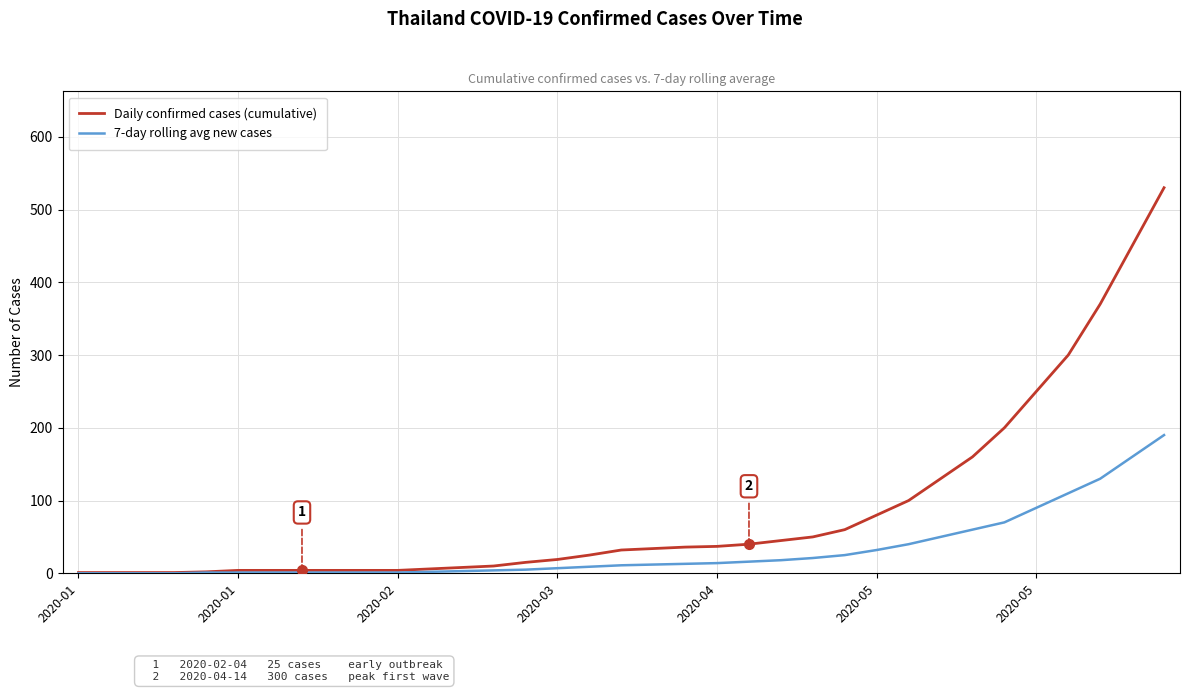

Which series has the largest total across all categories?

Daily confirmed cases (cumulative)